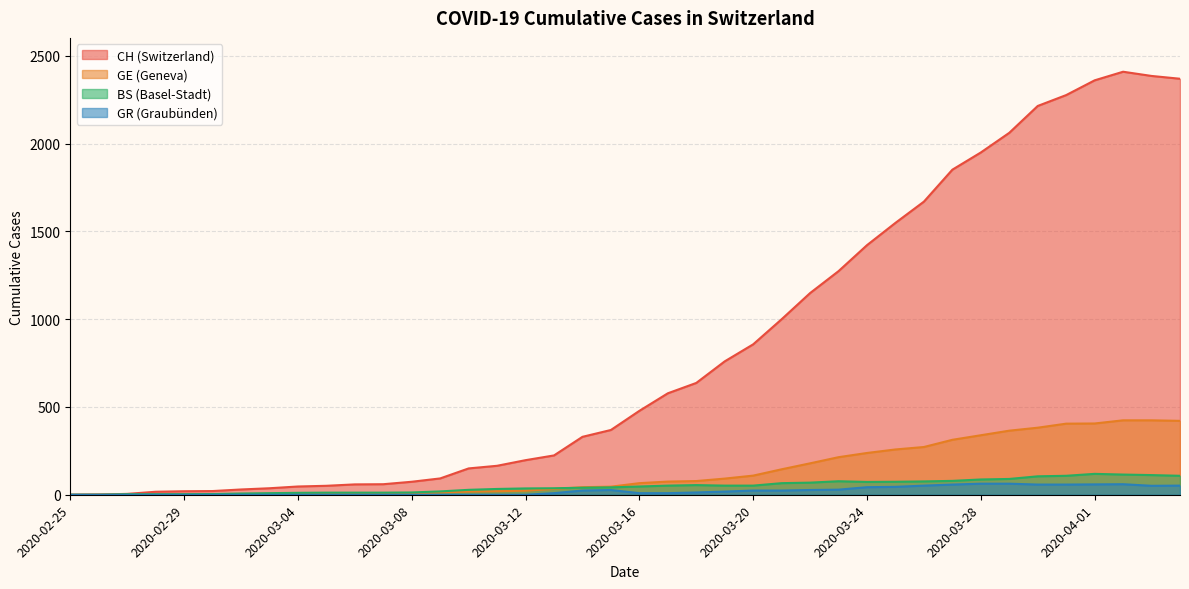

True or false: BS has a value of 108 at 2020-03-31.

True